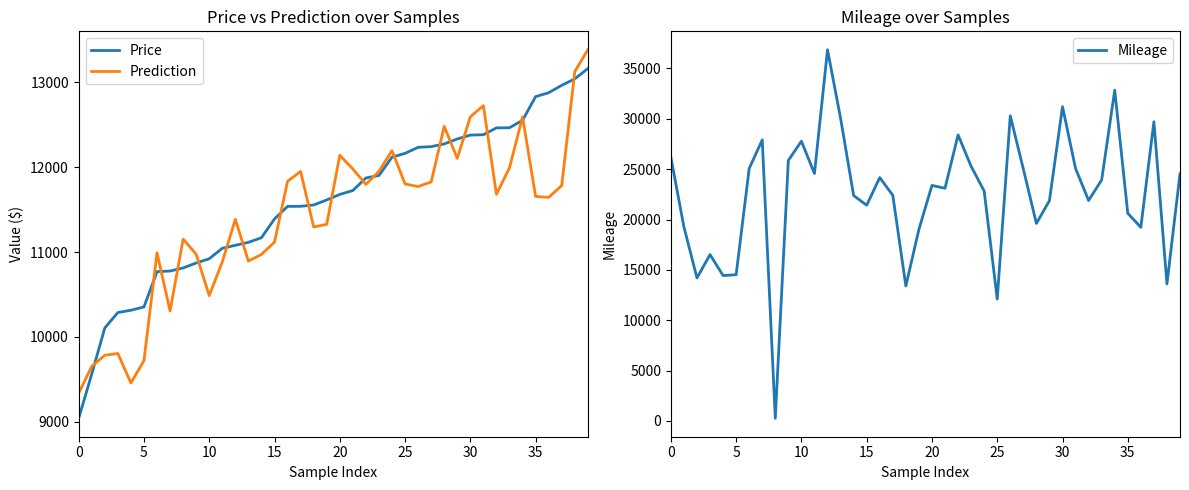

True or false: Price has a value of 18954.2 at 31.

False